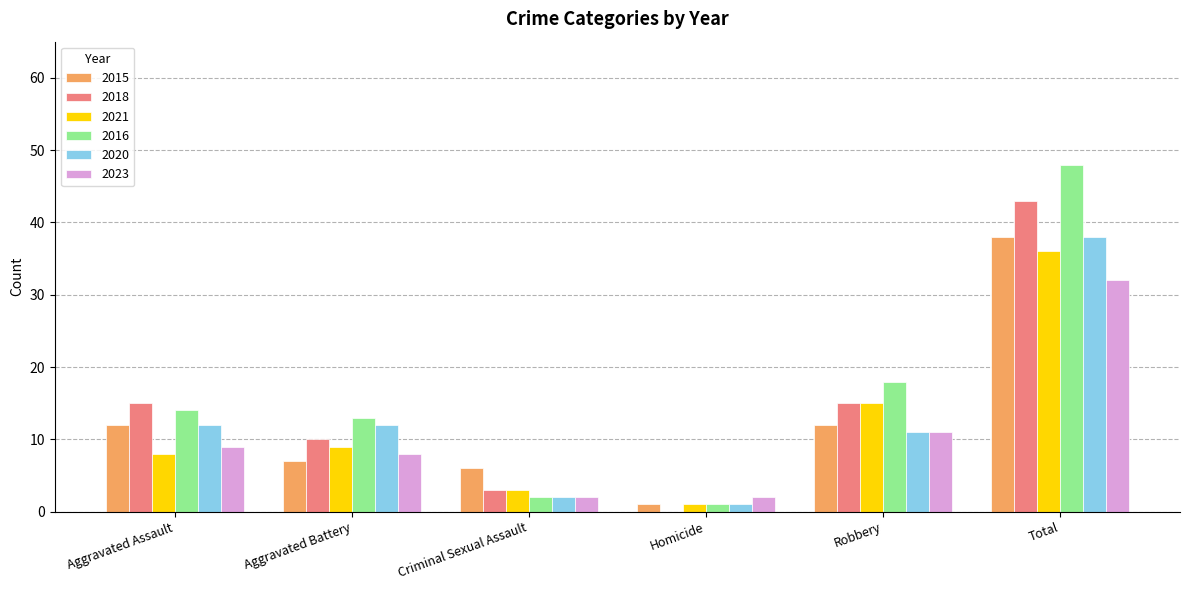

What is the greatest value displayed?

48